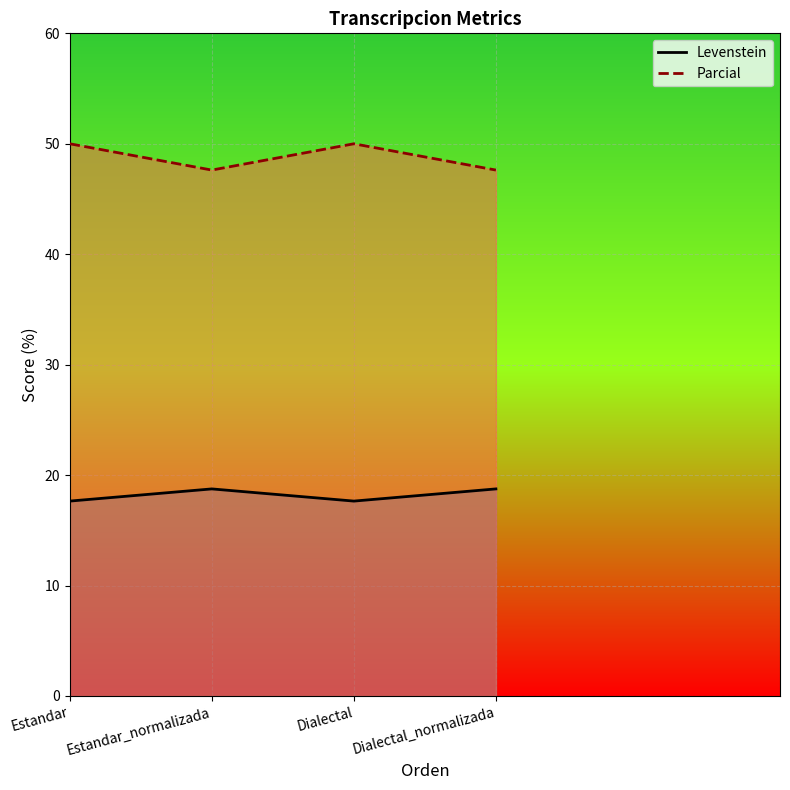

How many Levenstein values are between 17 and 18?

2